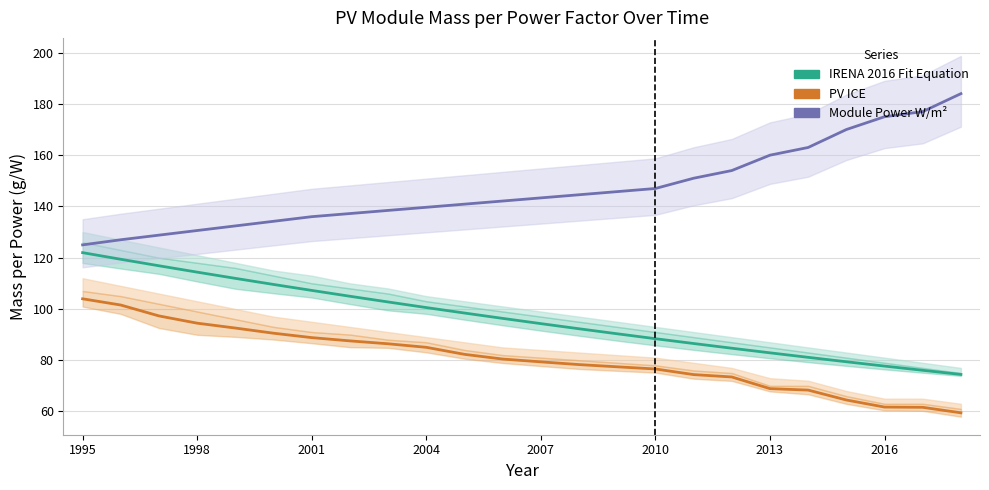

The Module Power W/m² series shows 261.1 at 17. True or false?

False